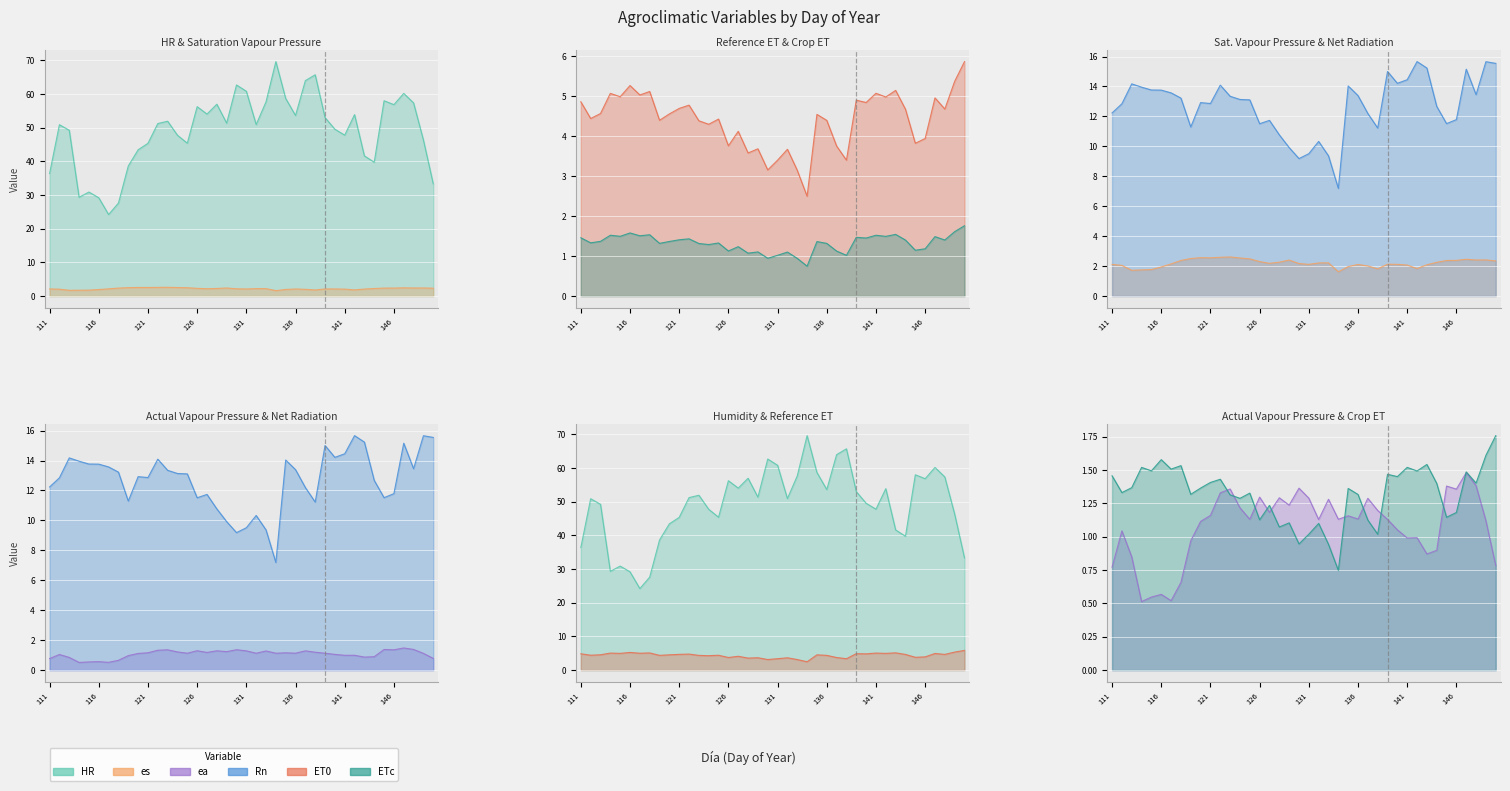

What is the value of the ea point at the 22nd from the left?

1.1